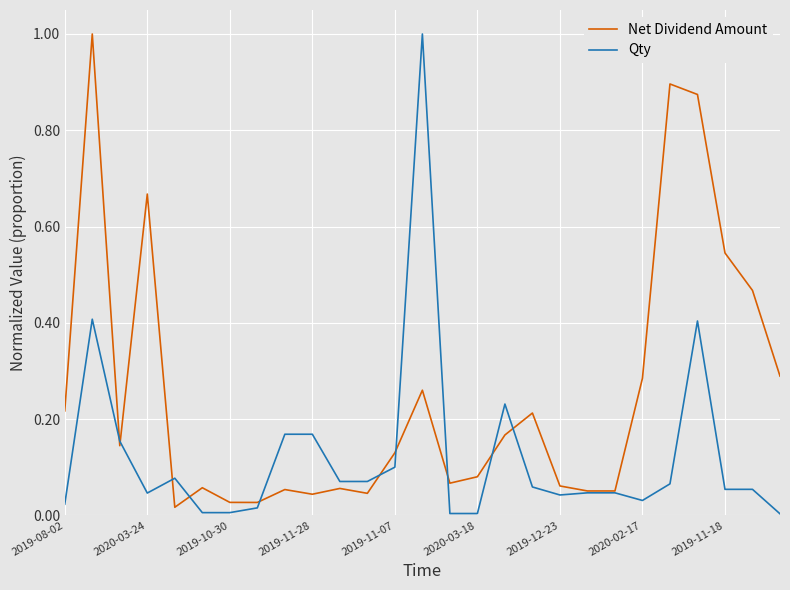

Which series has the largest total across all categories?

Net Dividend Amount